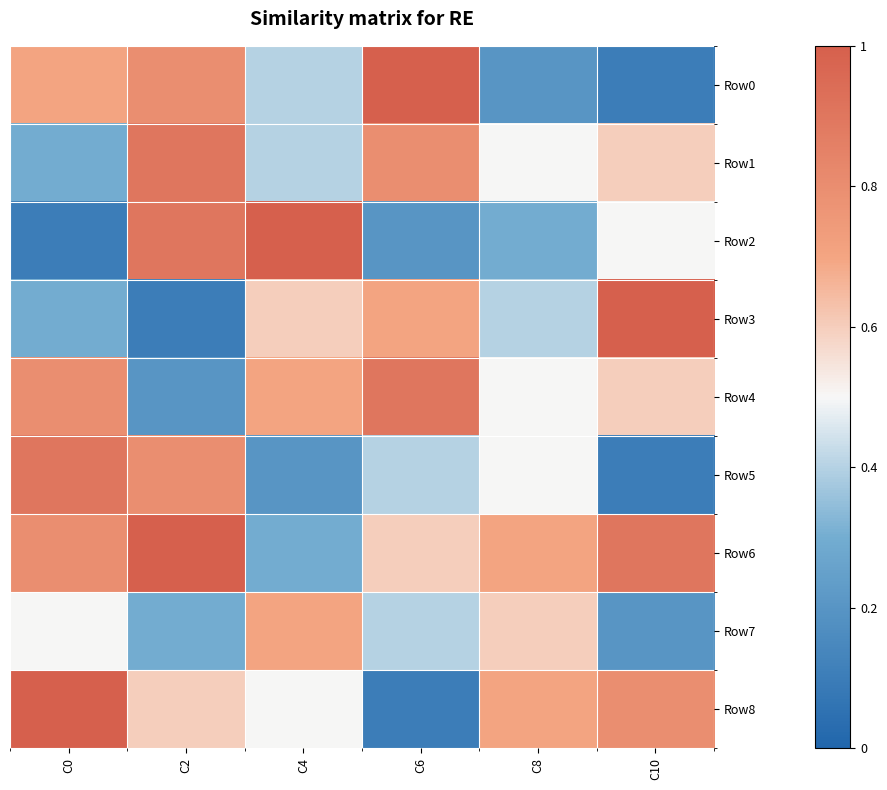

Count the number of data series in this chart.

9